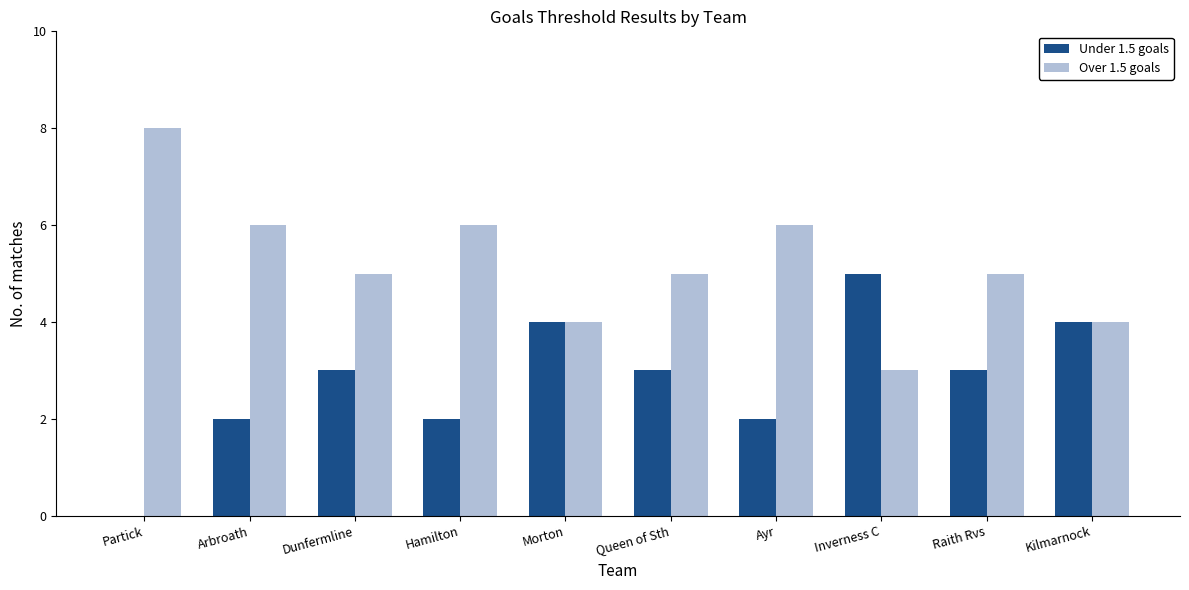

Which series has the largest total across all categories?

Over 1.5 goals